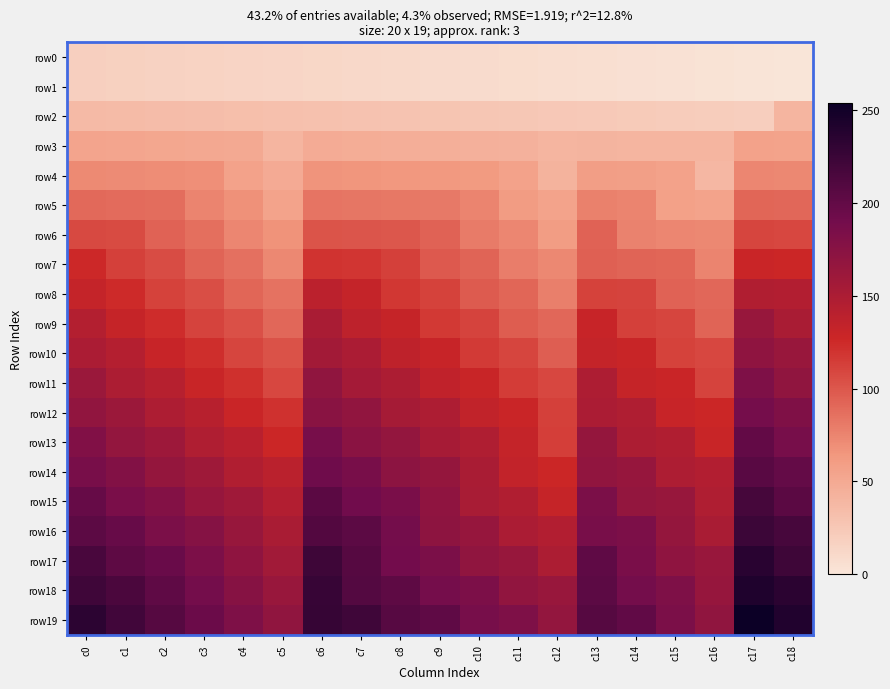

Which category has the lowest value across all series?

c18